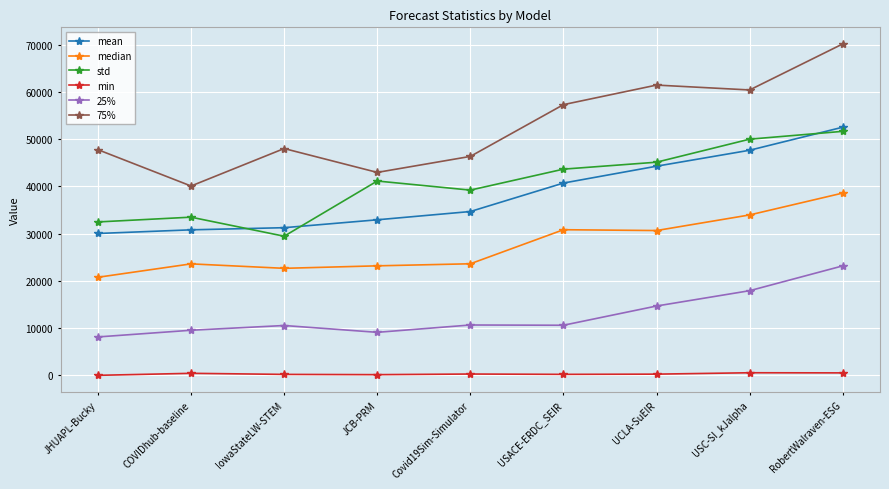

What is the maximum value shown in the chart?

70171.5